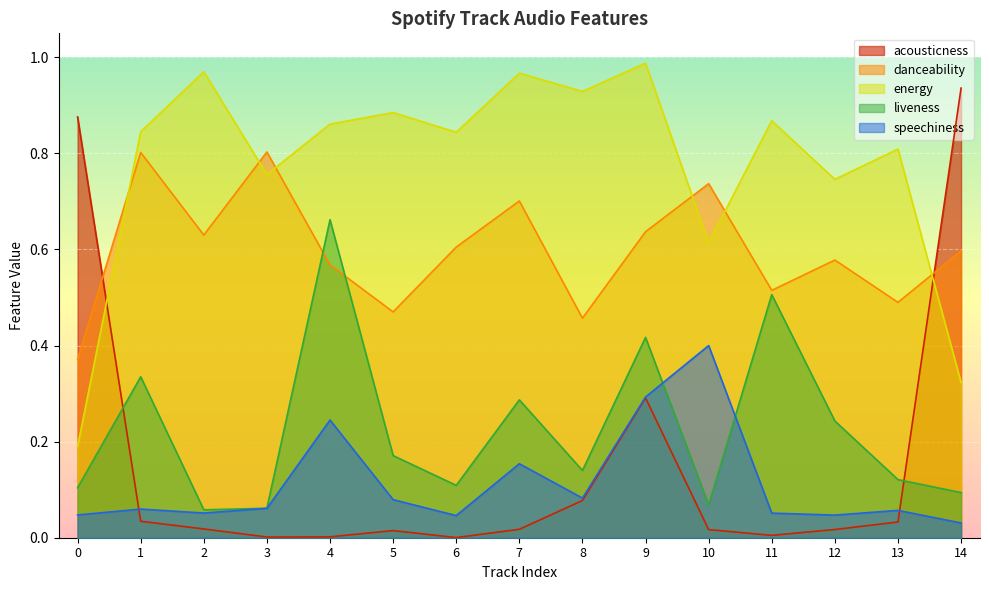

The value of danceability at 6 is 0.6. True or false?

True